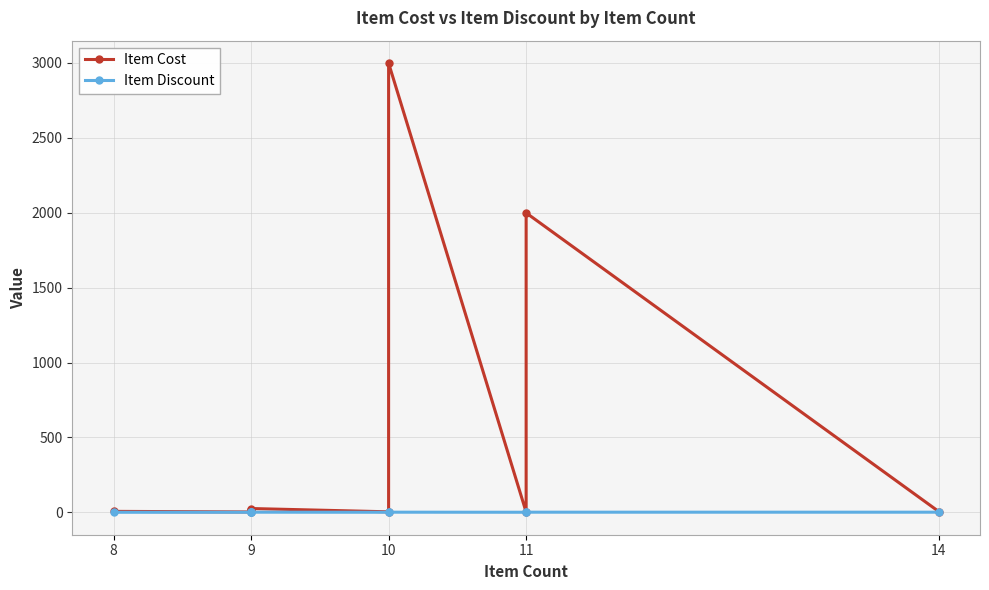

Which series has the largest range (max minus min)?

Item Cost